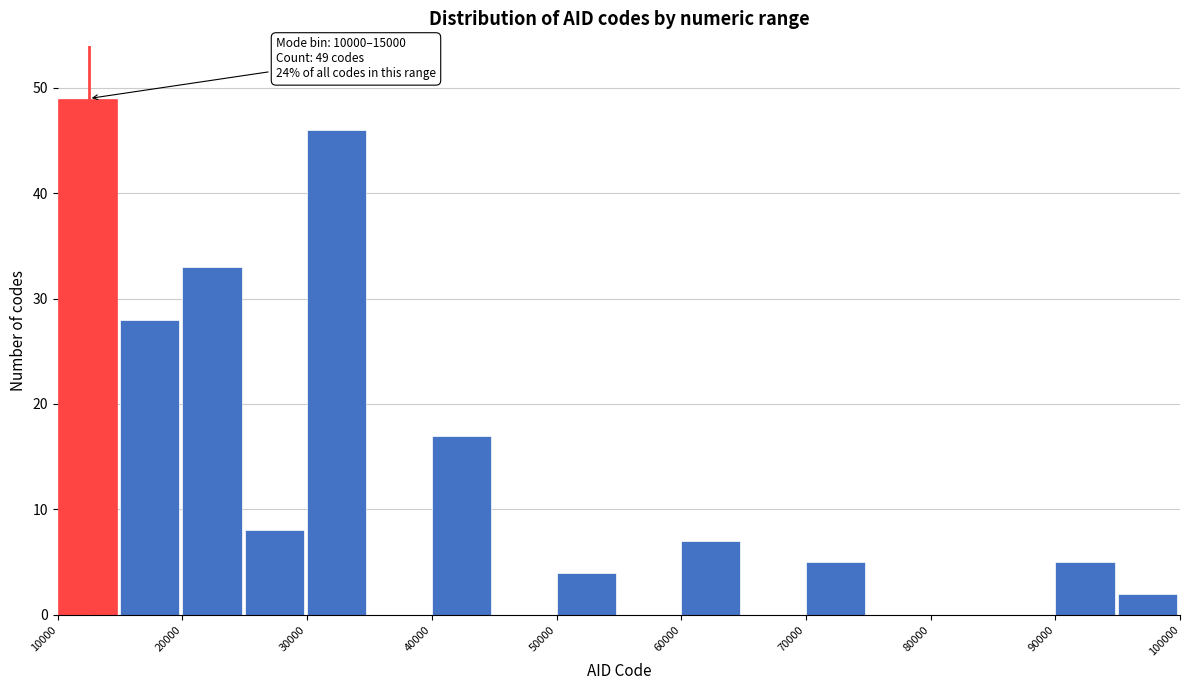

Which range on the x-axis has the tallest bar?

10000 to 15000